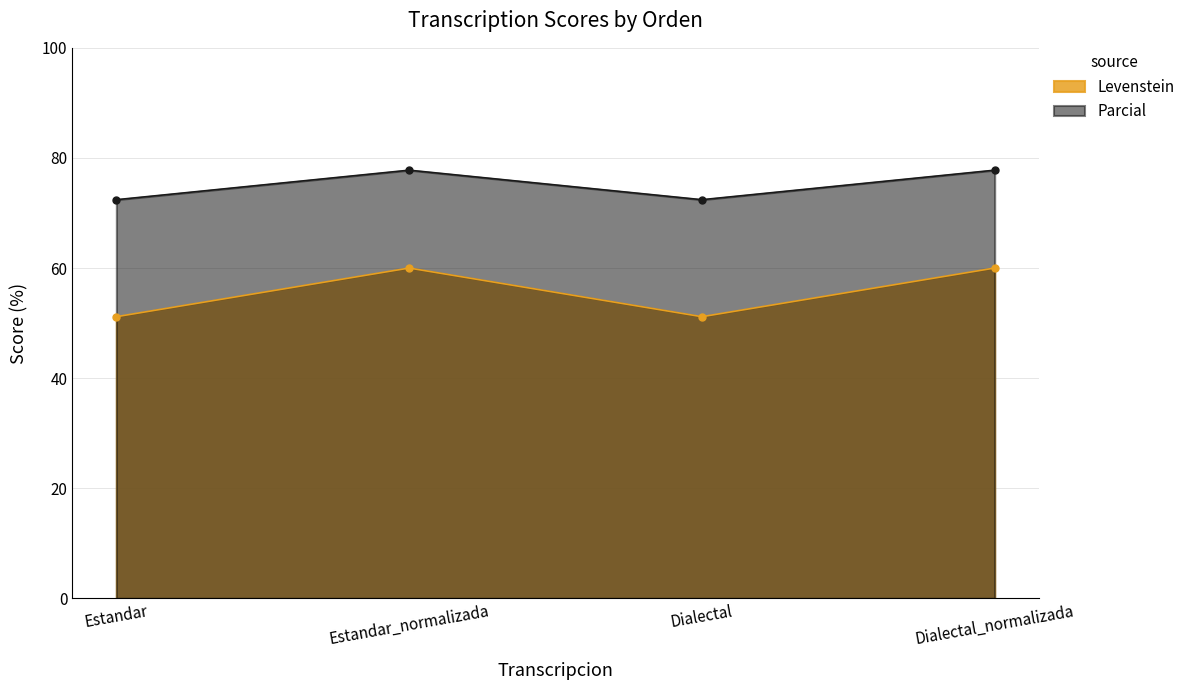

At Estandar_normalizada, list the series in order from smallest to largest.

Levenstein, Parcial